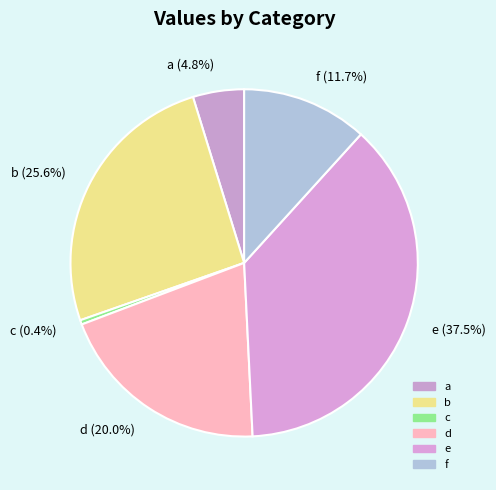

To the nearest percent, what is the difference between the largest and smallest slice percentages?

37%